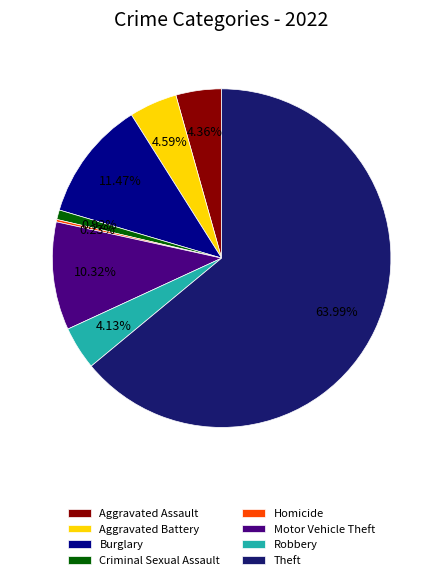

Which has a higher value, Theft or Aggravated Battery?

Theft